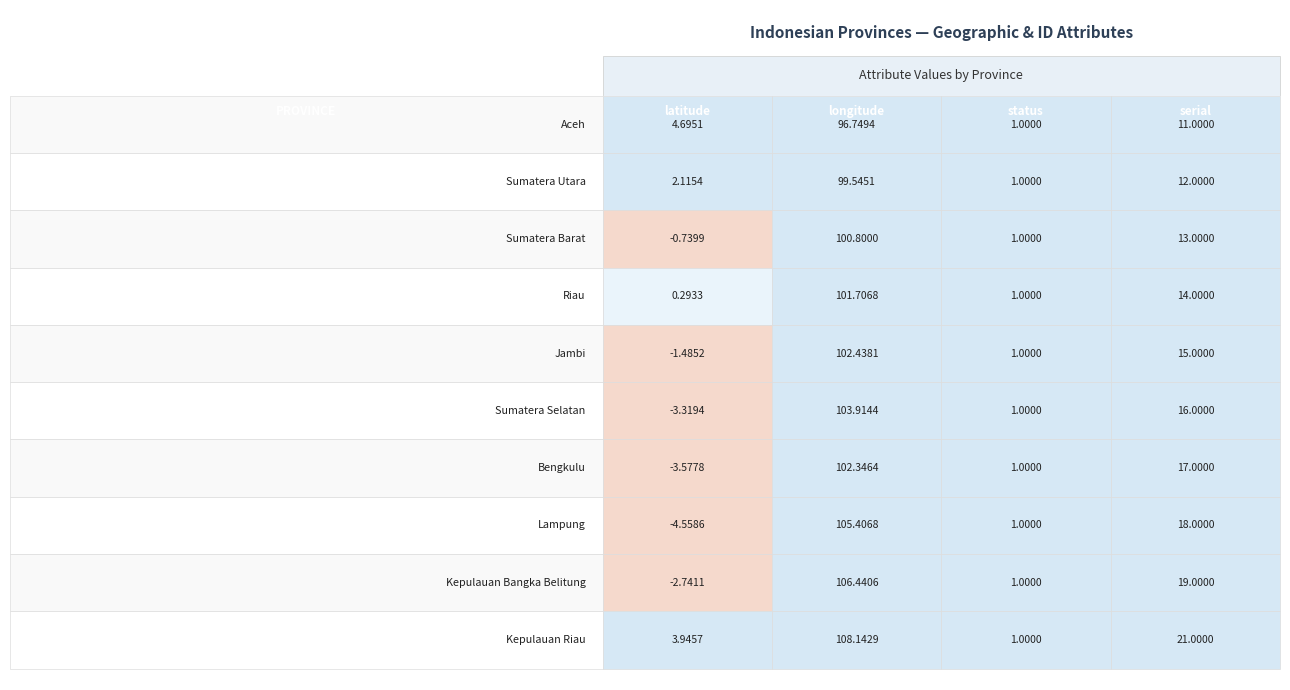

At which category does the chart reach its minimum across all series?

latitude